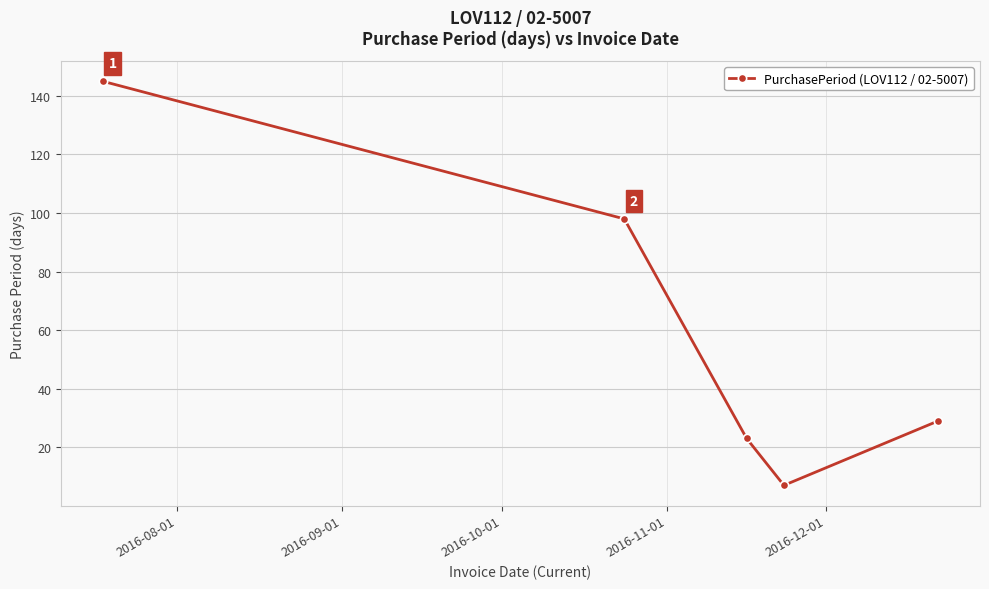

How many data points are less than 29?

2